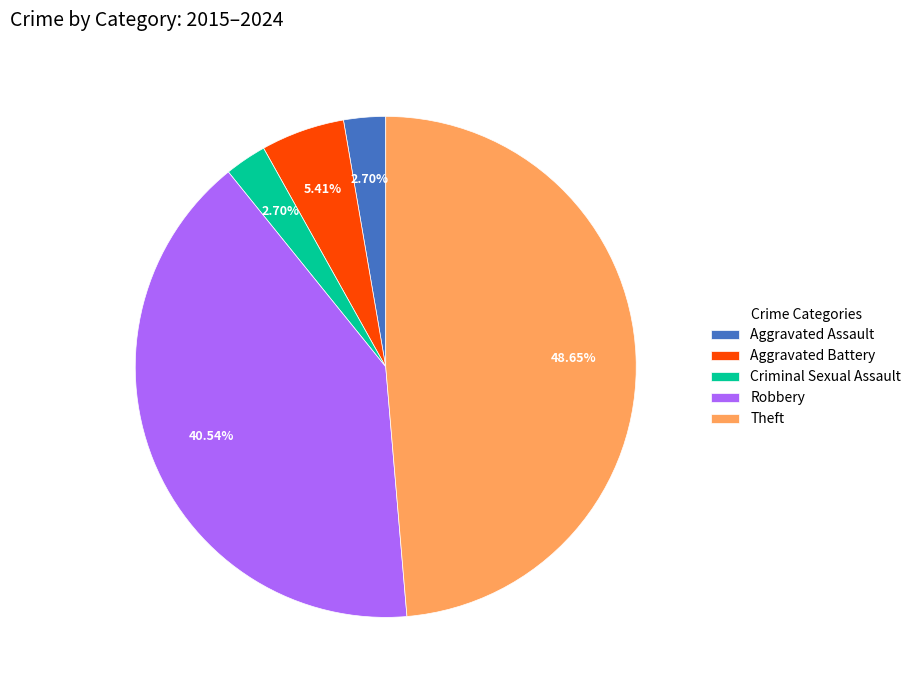

True or false: Aggravated Assault accounts for 11% of the total.

False